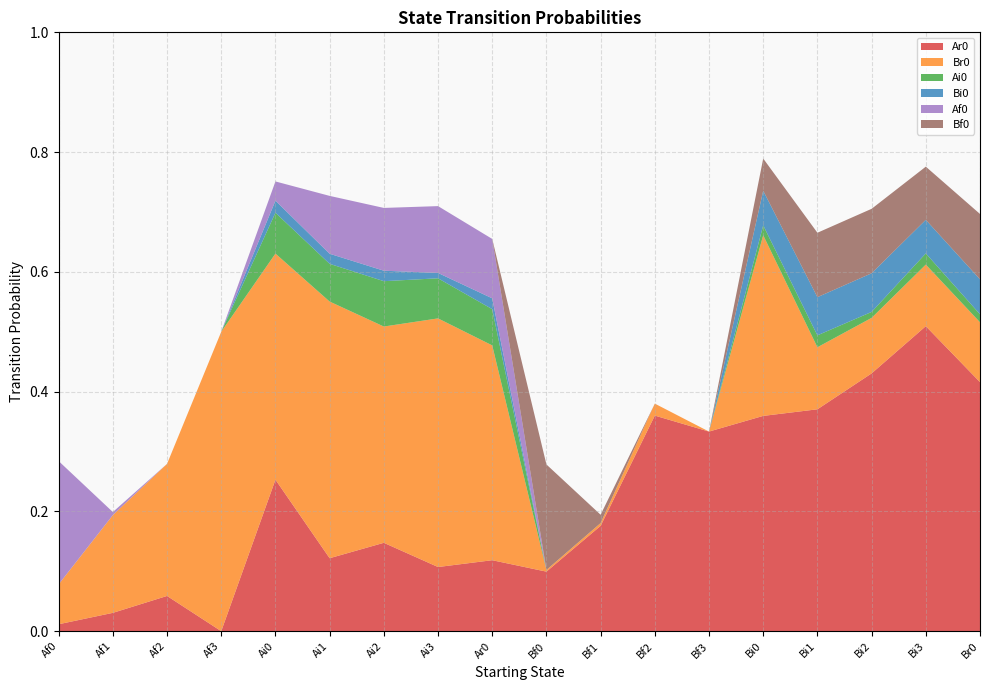

Reading left to right, transcribe all the data shown in this chart.

Ar0: 0.0	0.0	0.1	0.0	0.3	0.1	0.1	0.1	0.1	0.1	0.2	0.4	0.3	0.4	0.4	0.4	0.5	0.4
Br0: 0.1	0.2	0.2	0.5	0.4	0.4	0.4	0.4	0.4	0.0	0.0	0.0	0.0	0.3	0.1	0.1	0.1	0.1
Ai0: 0.0	0.0	0.0	0.0	0.1	0.1	0.1	0.1	0.1	0.0	0.0	0.0	0.0	0.0	0.0	0.0	0.0	0.0
Bi0: 0.0	0.0	0.0	0.0	0.0	0.0	0.0	0.0	0.0	0.0	0.0	0.0	0.0	0.1	0.1	0.1	0.1	0.1
Af0: 0.2	0.0	0.0	0.0	0.0	0.1	0.1	0.1	0.1	0.0	0.0	0.0	0.0	0.0	0.0	0.0	0.0	0.0
Bf0: 0.0	0.0	0.0	0.0	0.0	0.0	0.0	0.0	0.0	0.2	0.0	0.0	0.0	0.1	0.1	0.1	0.1	0.1